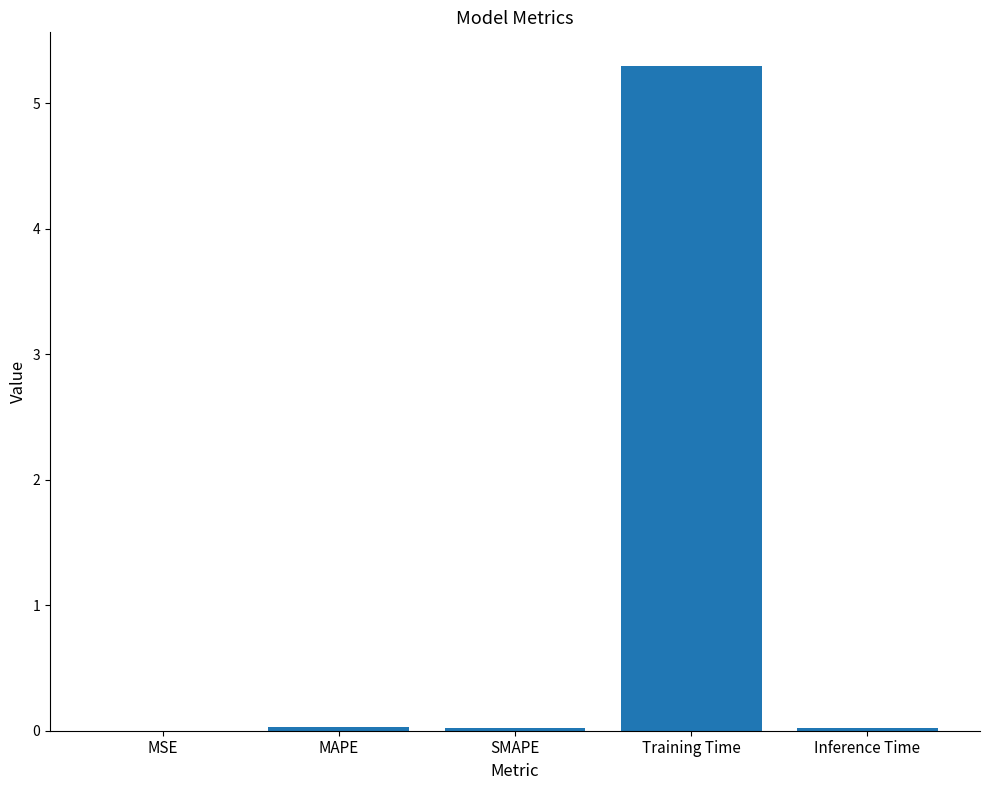

The value at Inference Time is 0.0. True or false?

True